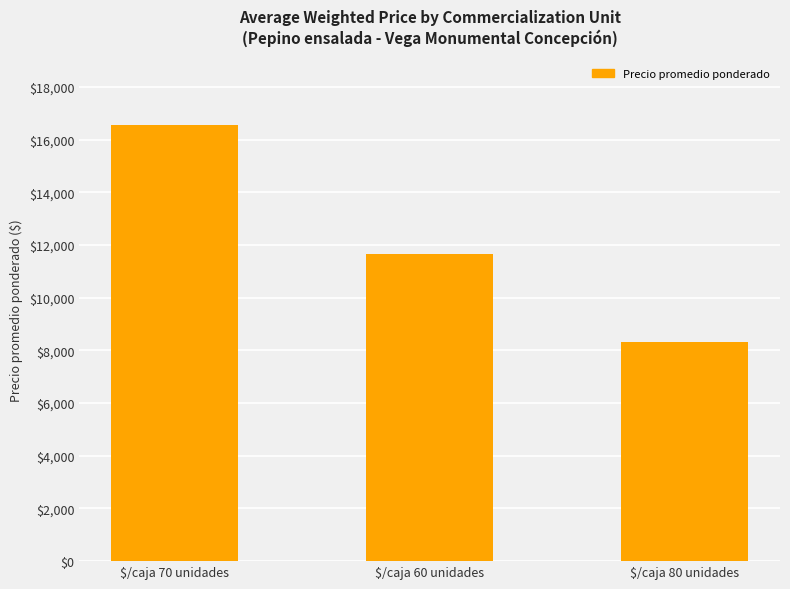

What is the change in value from $/caja 70 unidades to $/caja 80 unidades?

-8239